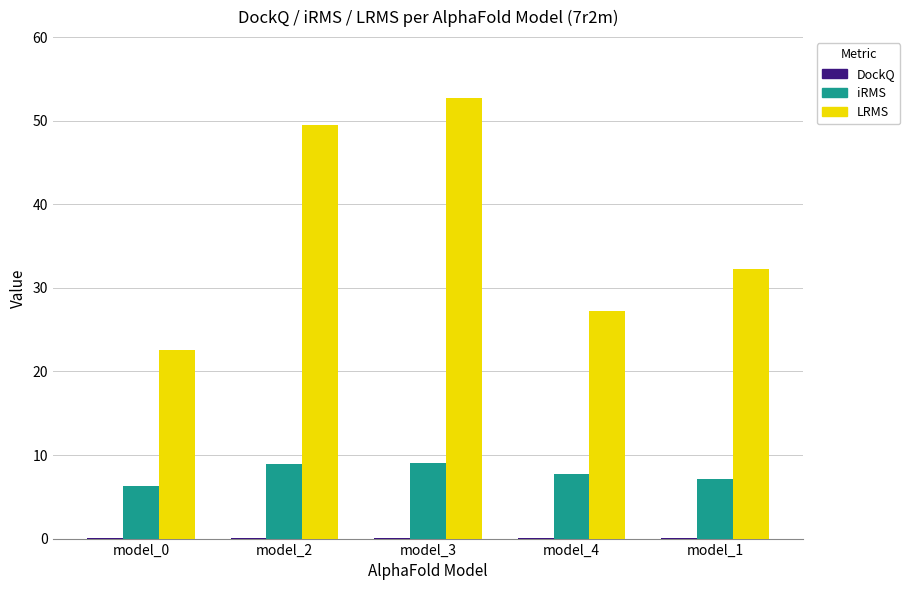

Which series changed the most between model_4 and model_1?

LRMS